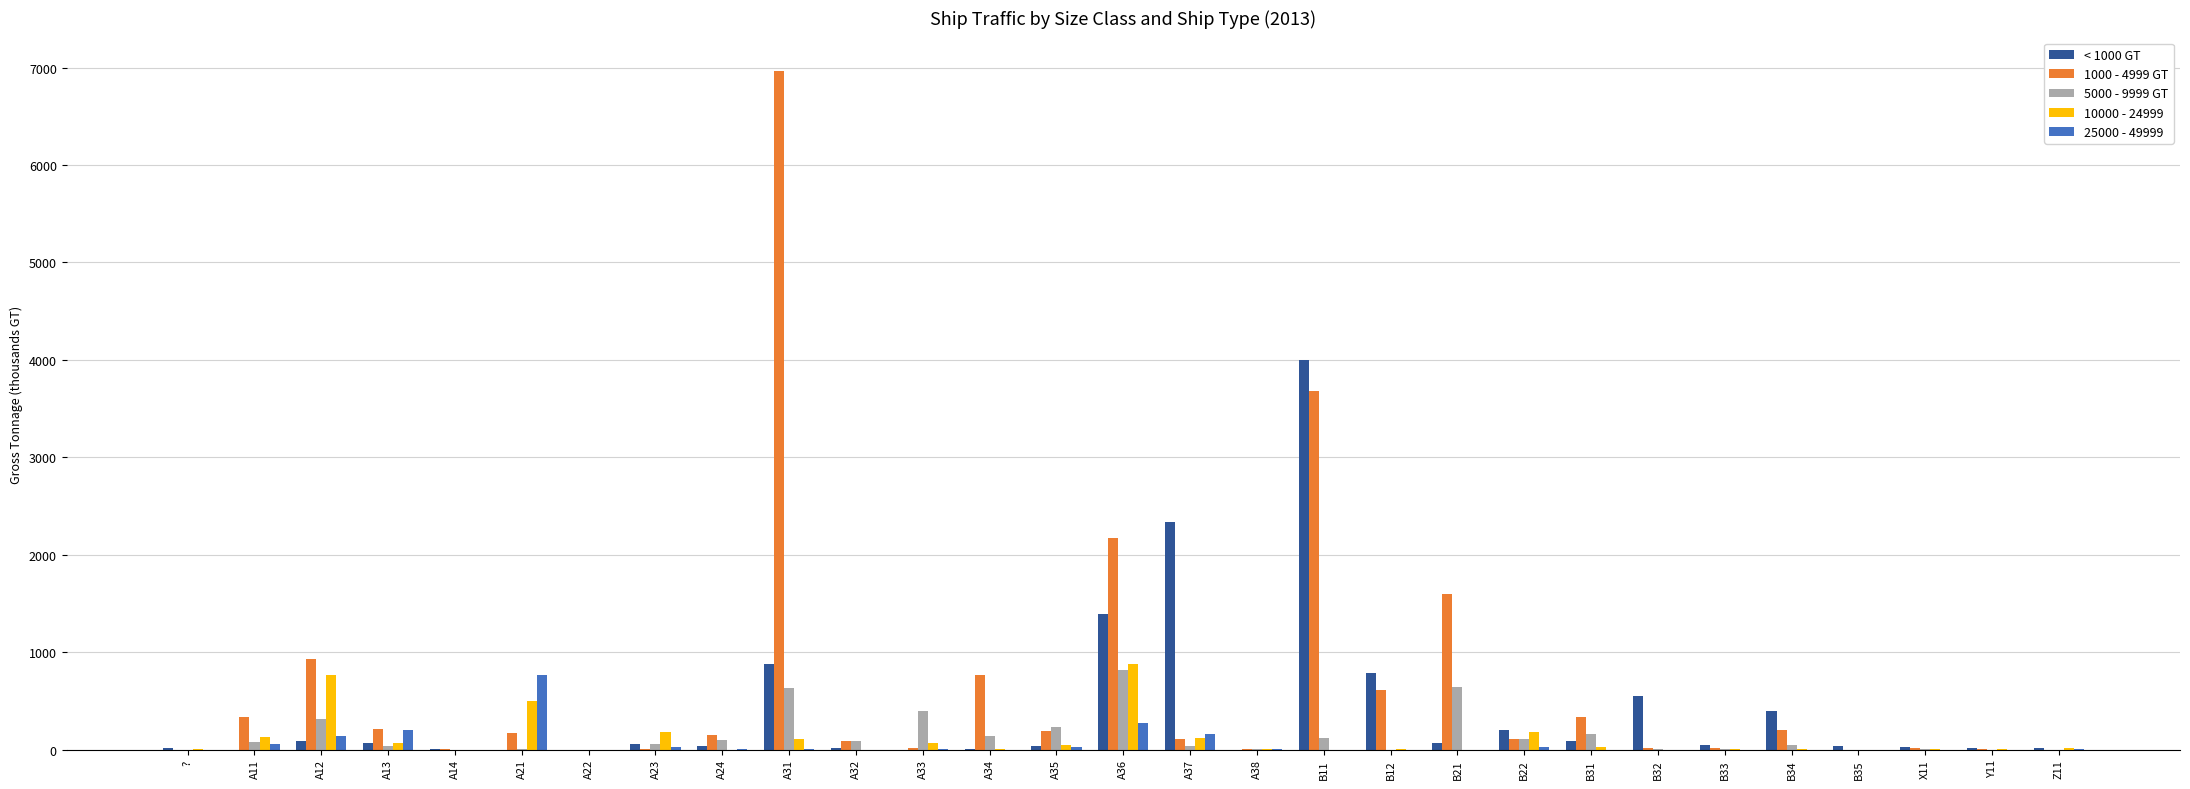

Which series has the largest total across all categories?

1000 - 4999 GT